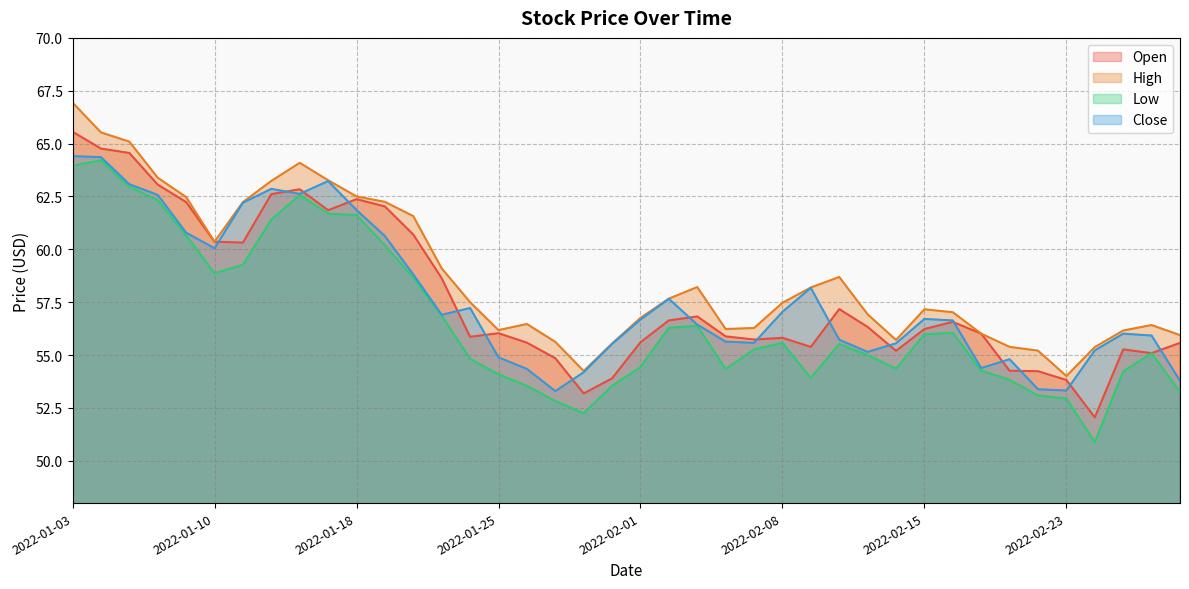

At which label is Close closest to 58?

2022-02-09